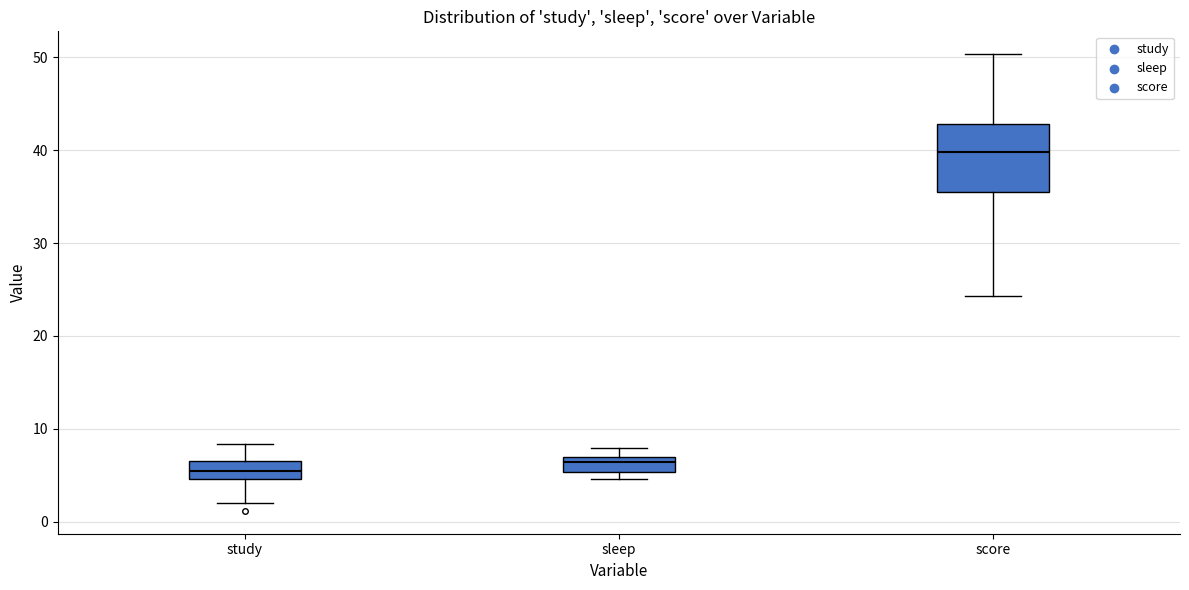

Comparing the boxes themselves (not the whiskers), which one is the tallest?

score